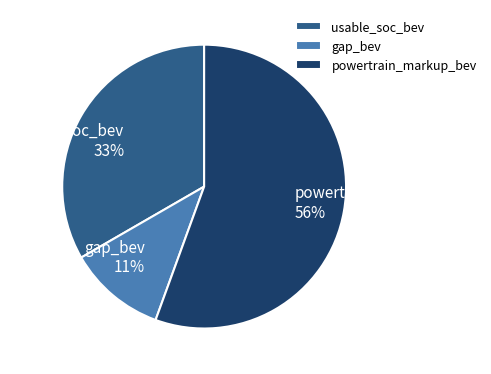

Is it true that usable_soc_bev is 25% of the pie?

False